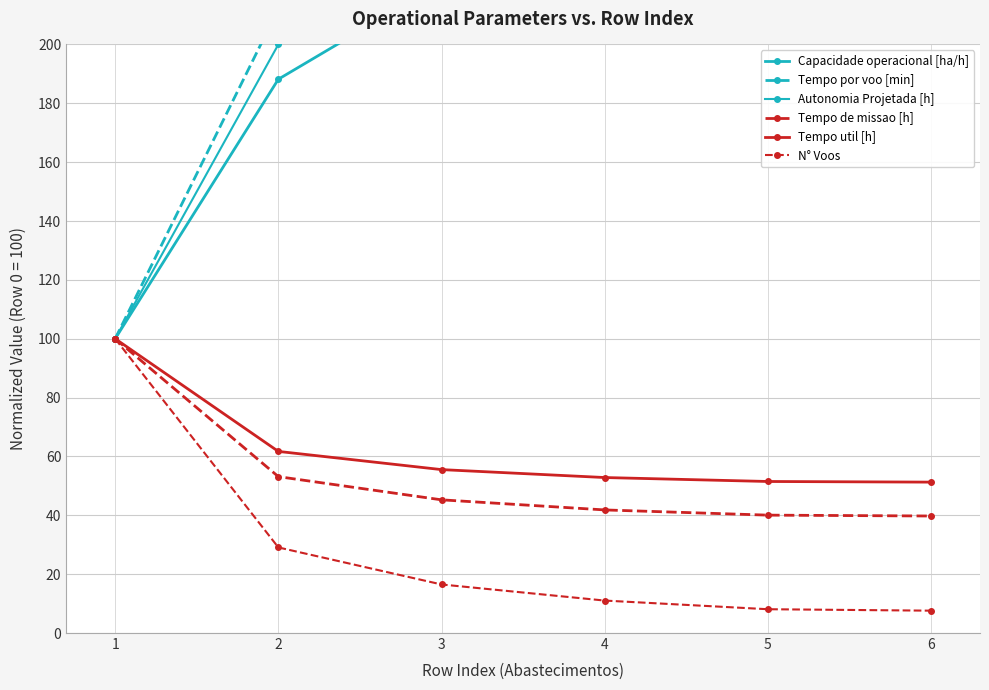

Reading left to right, what are all the values shown in this chart?

Capacidade operacional [ha/h]: 1=100.0	2=188.2	3=221.0	4=239.1	5=249.6	6=251.5
Tempo por voo [min]: 1=100.0	2=212.1	3=336.2	4=478.7	5=636.2	6=674.5
Autonomia Projetada [h]: 1=100.0	2=200.0	3=300.0	4=400.0	5=488.9	6=588.9
Tempo de missao [h]: 1=100.0	2=53.1	3=45.3	4=41.8	5=40.1	6=39.8
Tempo util [h]: 1=100.0	2=61.7	3=55.5	4=52.8	5=51.5	6=51.3
N° Voos: 1=100.0	2=29.1	3=16.5	4=11.0	5=8.1	6=7.6